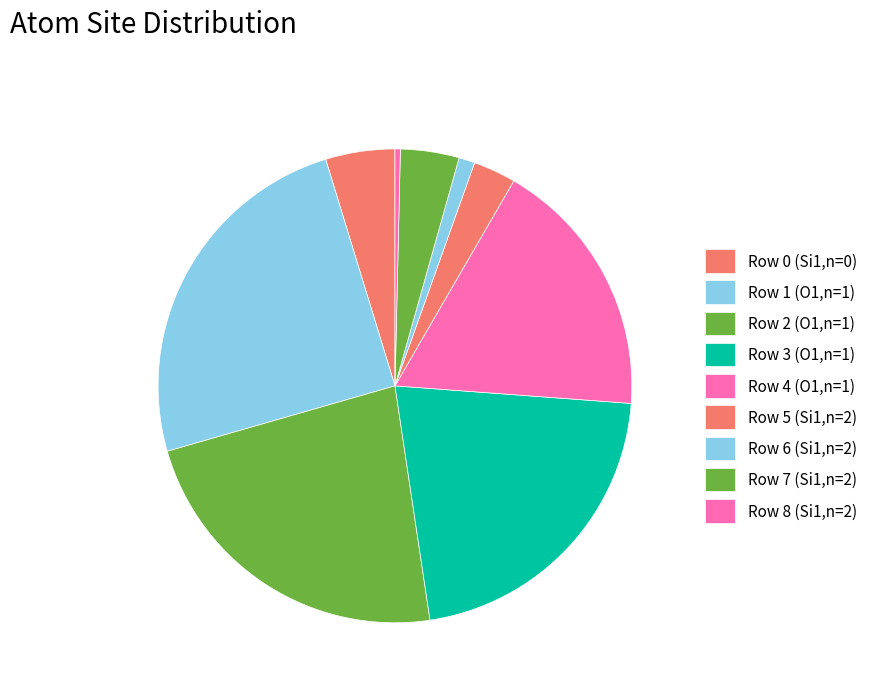

How many slices are in this pie chart?

9